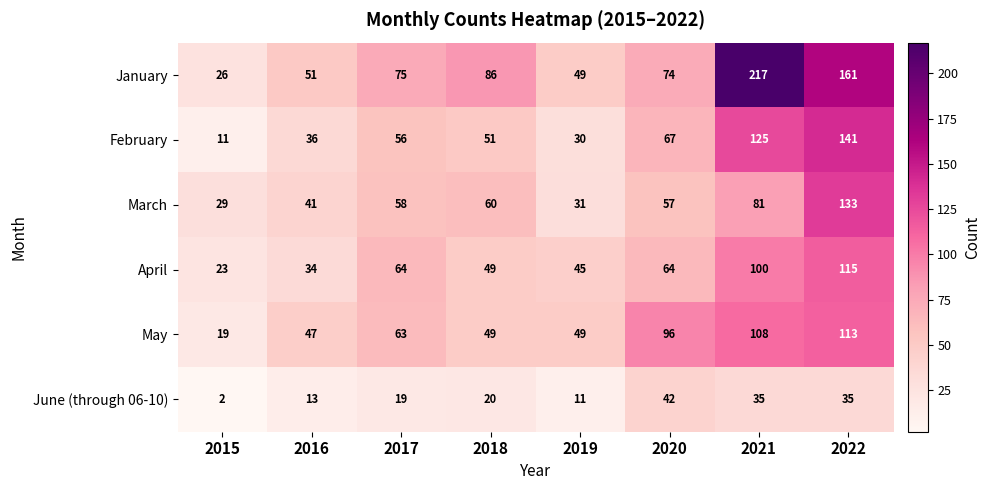

What is the spread (max minus min) of values at 2022?

126